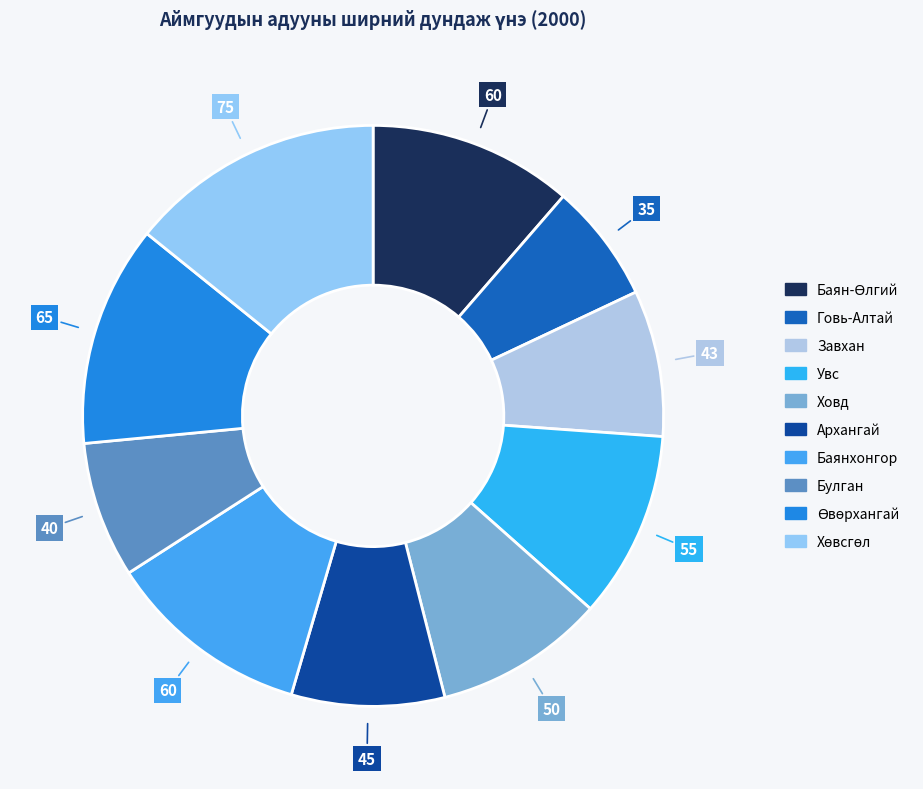

To the nearest percent, what portion does Ховд represent?

9%